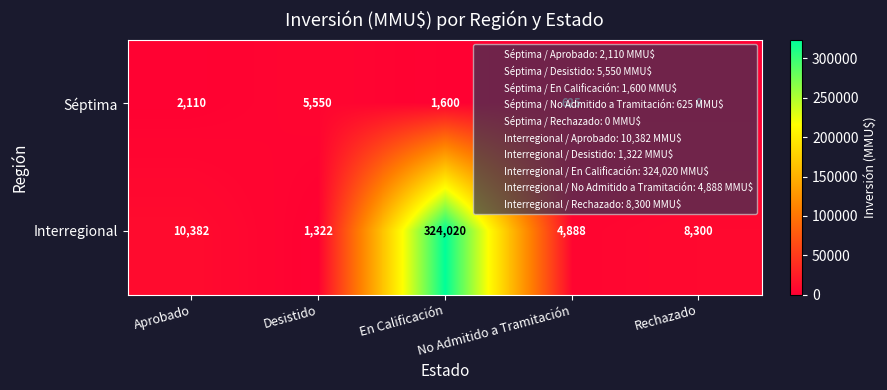

Which series has the largest range (max minus min)?

Interregional